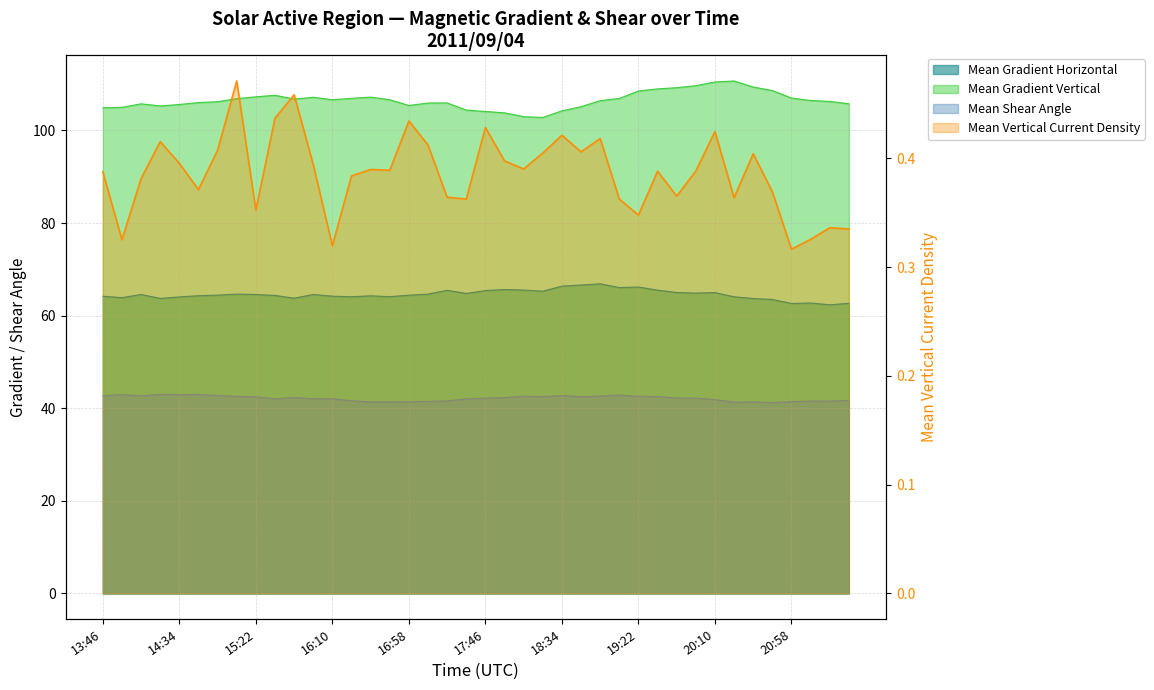

Reading left to right, what are all the values shown in this chart?

Mean Gradient Horizontal: 13:46=64.2	13:58=63.9	14:10=64.6	14:22=63.7	14:34=64.0	14:46=64.3	14:58=64.4	15:10=64.7	15:22=64.6	15:34=64.4	15:46=63.8	15:58=64.6	16:10=64.2	16:22=64.1	16:34=64.3	16:46=64.1	16:58=64.4	17:10=64.6	17:22=65.5	17:34=64.8	17:46=65.4	17:58=65.6	18:10=65.5	18:22=65.3	18:34=66.4	18:46=66.6	18:58=66.9	19:10=66.1	19:22=66.2	19:34=65.5	19:46=65.0	19:58=64.9	20:10=65.0	20:22=64.1	20:34=63.7	20:46=63.5	20:58=62.6	21:10=62.7	21:22=62.3	21:34=62.7
Mean Gradient Vertical: 13:46=104.9	13:58=105.0	14:10=105.7	14:22=105.3	14:34=105.6	14:46=106.0	14:58=106.2	15:10=106.9	15:22=107.3	15:34=107.6	15:46=106.8	15:58=107.2	16:10=106.6	16:22=106.9	16:34=107.2	16:46=106.6	16:58=105.4	17:10=105.9	17:22=105.9	17:34=104.4	17:46=104.1	17:58=103.8	18:10=103.0	18:22=102.8	18:34=104.2	18:46=105.1	18:58=106.4	19:10=106.9	19:22=108.5	19:34=109.0	19:46=109.2	19:58=109.7	20:10=110.5	20:22=110.7	20:34=109.4	20:46=108.6	20:58=107.0	21:10=106.5	21:22=106.3	21:34=105.8
Mean Shear Angle: 13:46=42.7	13:58=43.0	14:10=42.7	14:22=43.0	14:34=42.9	14:46=43.0	14:58=42.7	15:10=42.6	15:22=42.5	15:34=42.0	15:46=42.3	15:58=42.0	16:10=42.1	16:22=41.6	16:34=41.4	16:46=41.4	16:58=41.4	17:10=41.5	17:22=41.6	17:34=42.0	17:46=42.2	17:58=42.3	18:10=42.6	18:22=42.5	18:34=42.7	18:46=42.5	18:58=42.6	19:10=42.8	19:22=42.6	19:34=42.5	19:46=42.2	19:58=42.2	20:10=41.9	20:22=41.3	20:34=41.4	20:46=41.2	20:58=41.4	21:10=41.6	21:22=41.5	21:34=41.7
Mean Vertical Current Density: 13:46=0.4	13:58=0.3	14:10=0.4	14:22=0.4	14:34=0.4	14:46=0.4	14:58=0.4	15:10=0.5	15:22=0.4	15:34=0.4	15:46=0.5	15:58=0.4	16:10=0.3	16:22=0.4	16:34=0.4	16:46=0.4	16:58=0.4	17:10=0.4	17:22=0.4	17:34=0.4	17:46=0.4	17:58=0.4	18:10=0.4	18:22=0.4	18:34=0.4	18:46=0.4	18:58=0.4	19:10=0.4	19:22=0.3	19:34=0.4	19:46=0.4	19:58=0.4	20:10=0.4	20:22=0.4	20:34=0.4	20:46=0.4	20:58=0.3	21:10=0.3	21:22=0.3	21:34=0.3